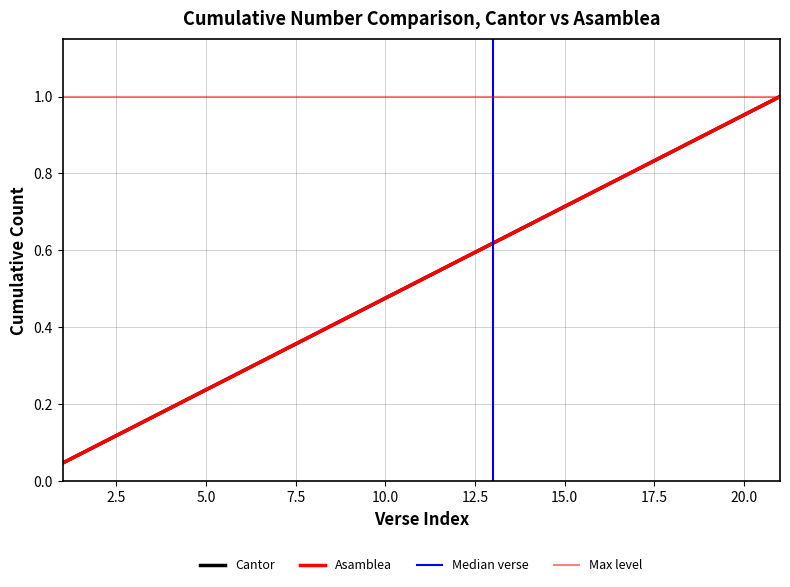

Between 5 and 9, which series saw the biggest shift?

Cantor